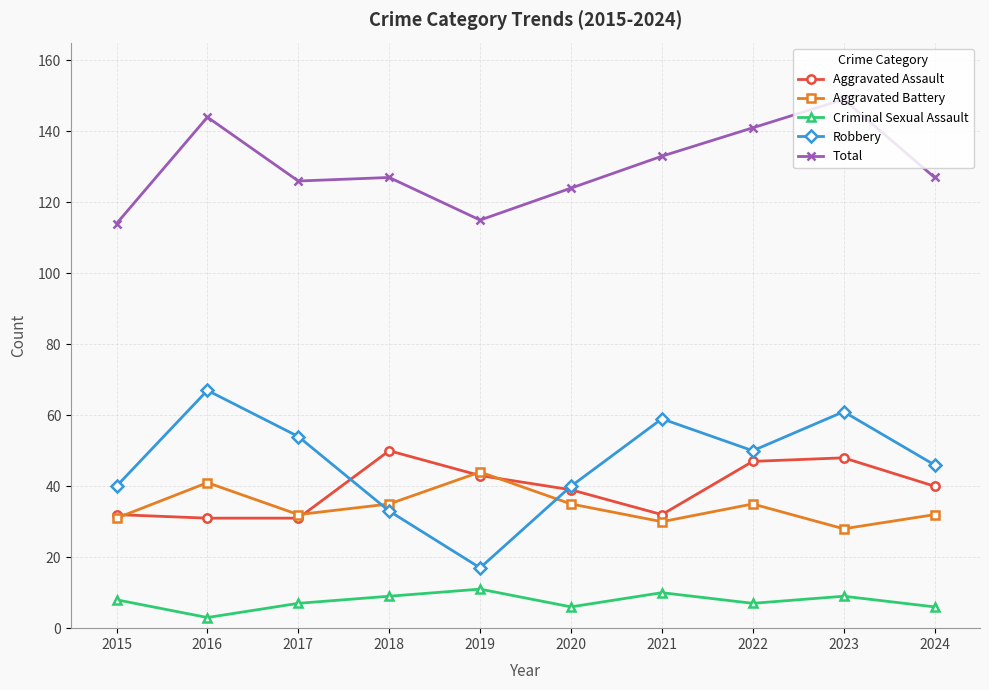

True or false: Criminal Sexual Assault has more than 1 points higher than both neighbors.

True